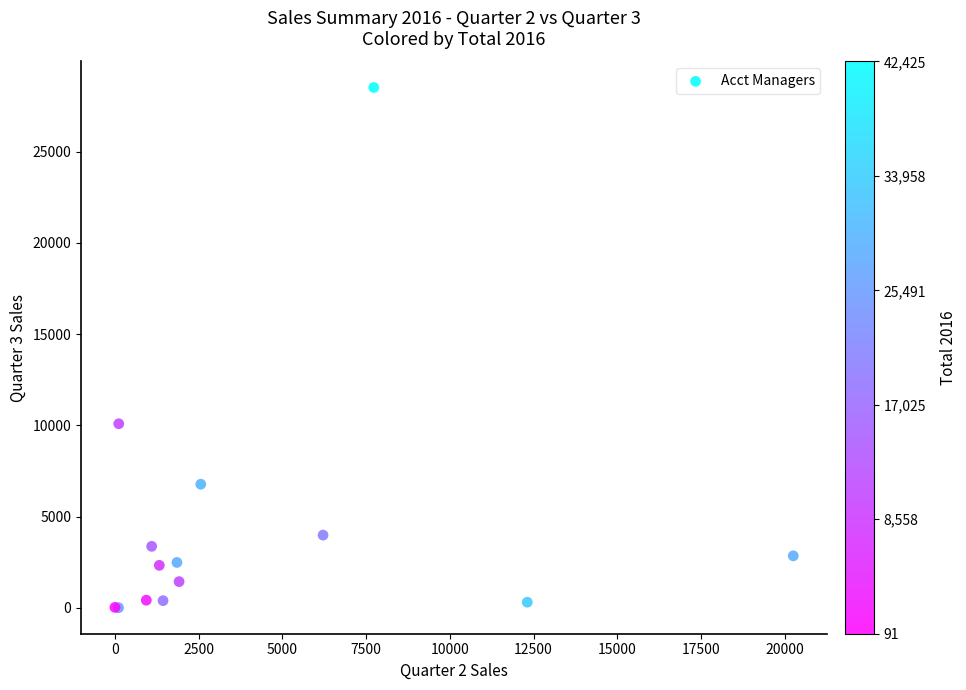

What Y value in the scatter plot is closest to 14263?

10088.6